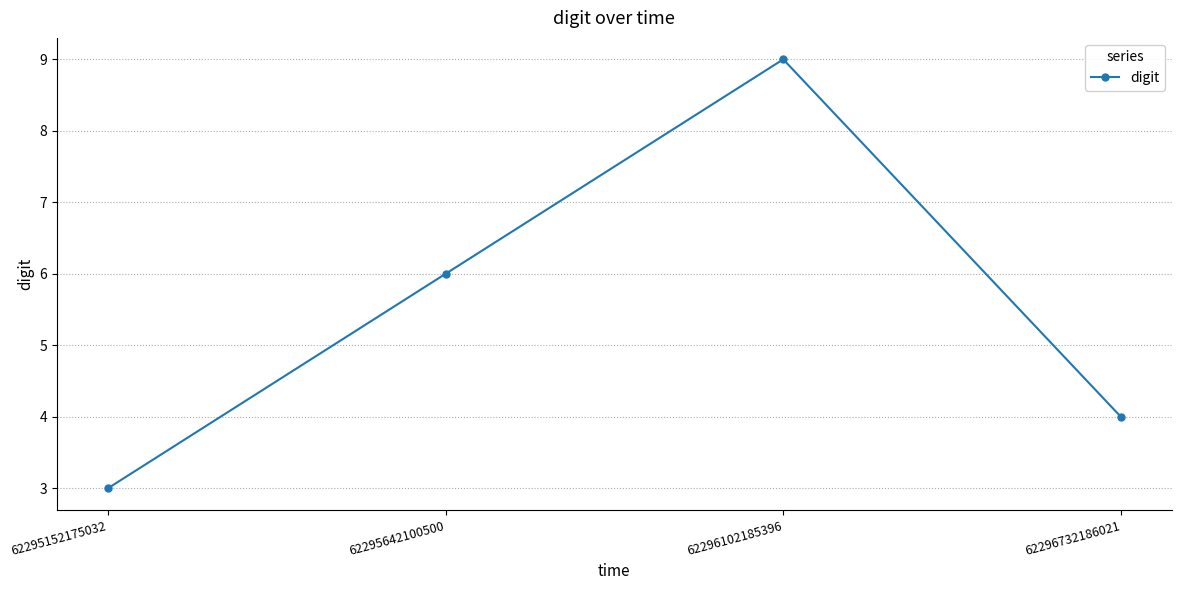

What is the change in value from 62296102185396 to 62296732186021?

-5